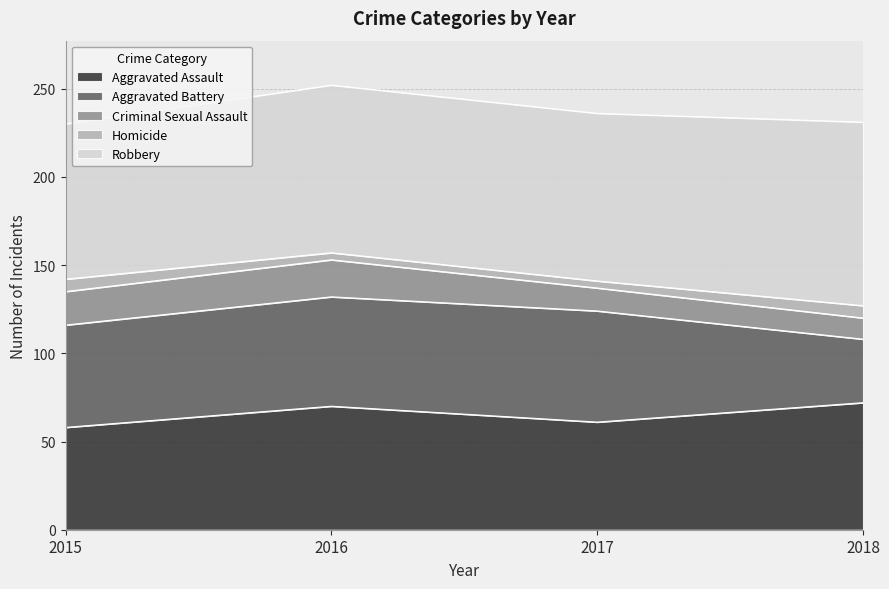

What is the difference between the maximum and minimum values in the Criminal Sexual Assault series?

9